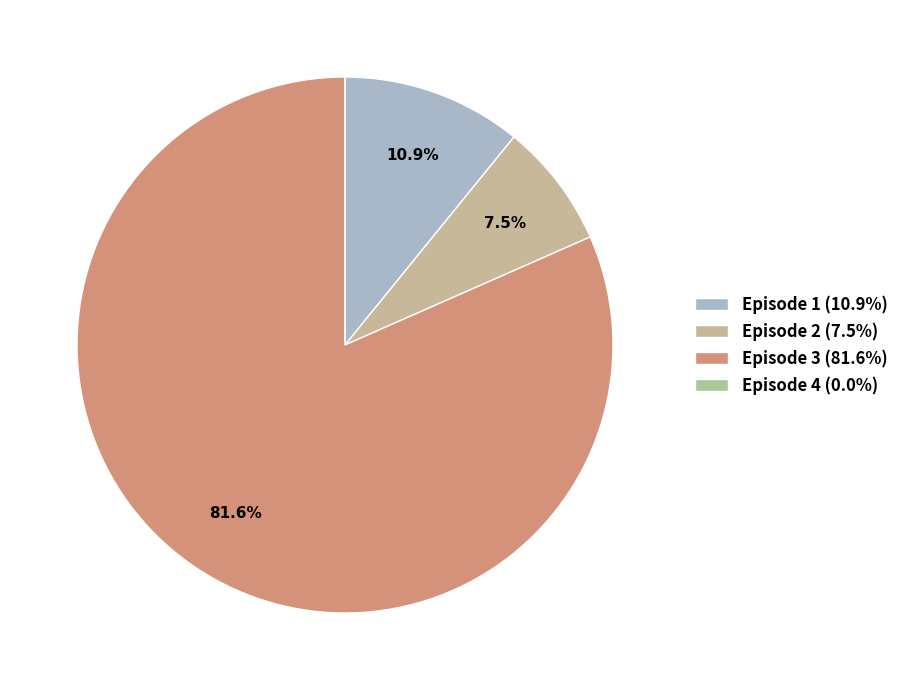

What is the largest slice in the pie chart?

3